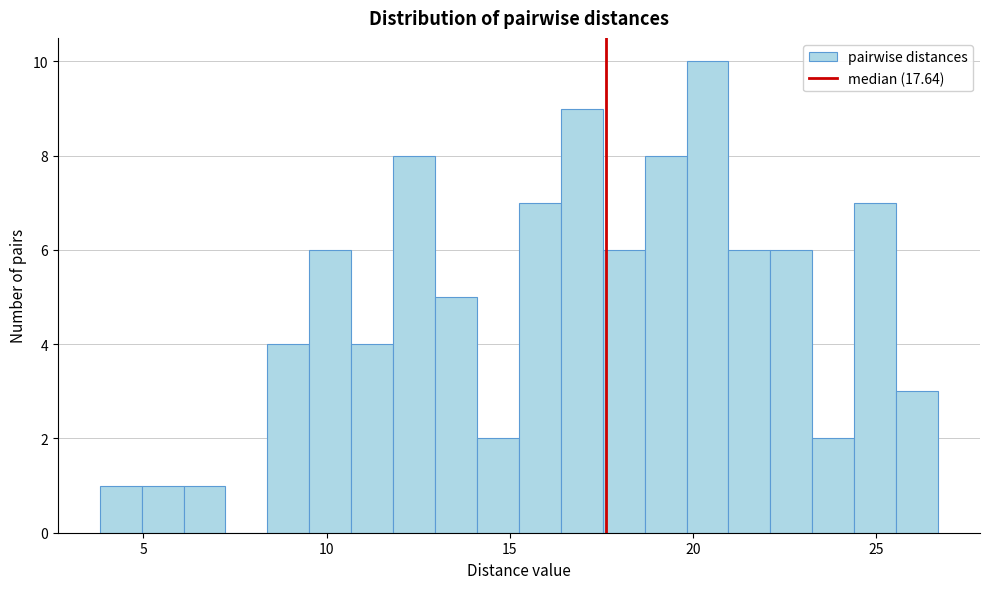

Around what value on the x-axis is the tallest bar? Give the approximate position of its centre, as read against the axis.

20.5